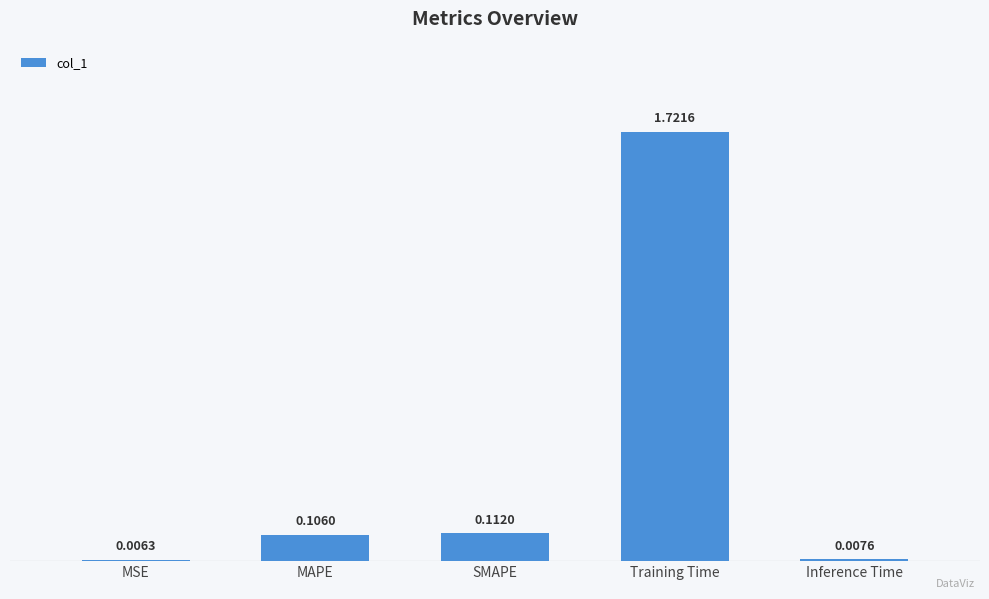

How many bars are there in total?

5